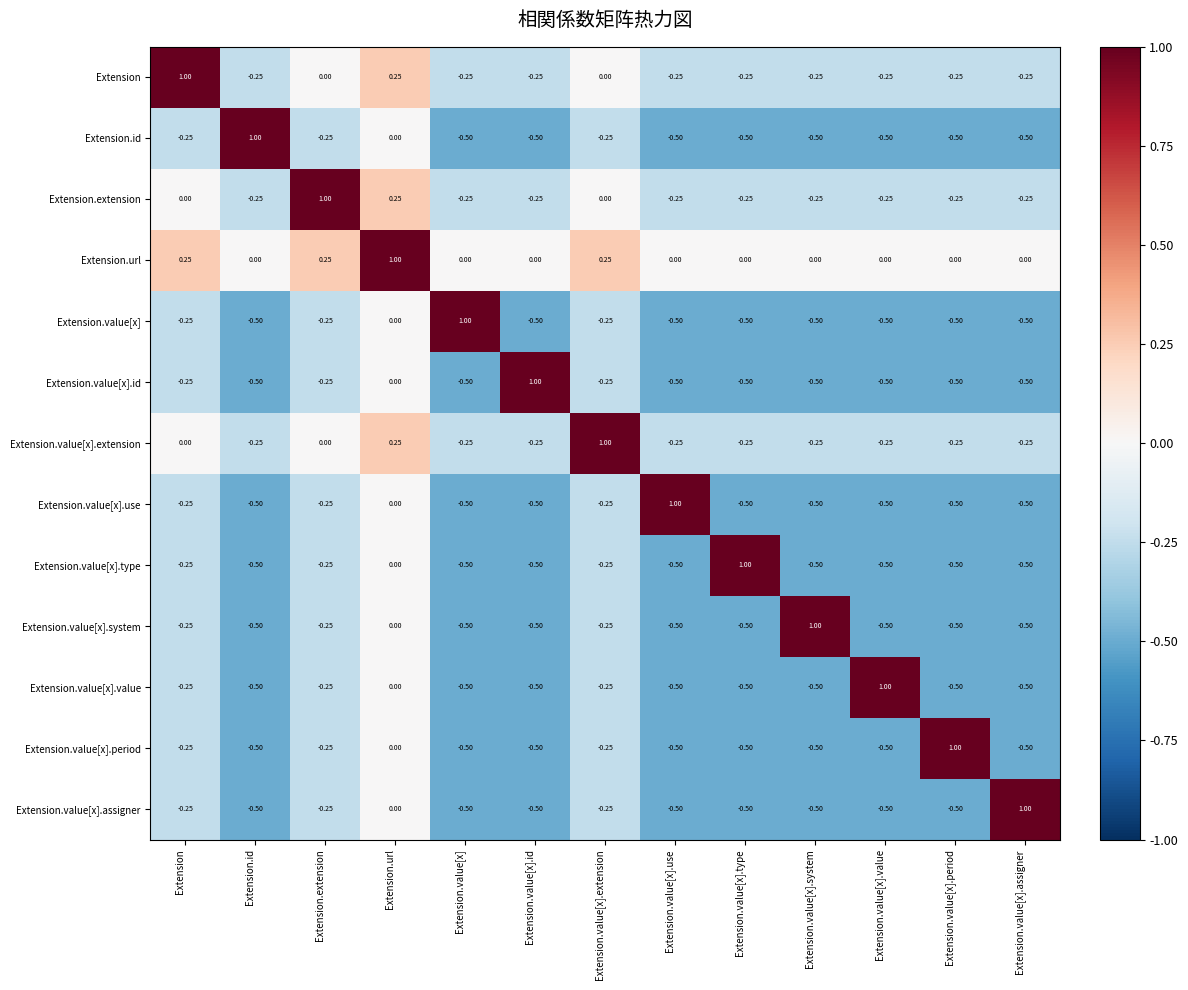

At which label is Extension.value[x].assigner closest to 0?

Extension.url